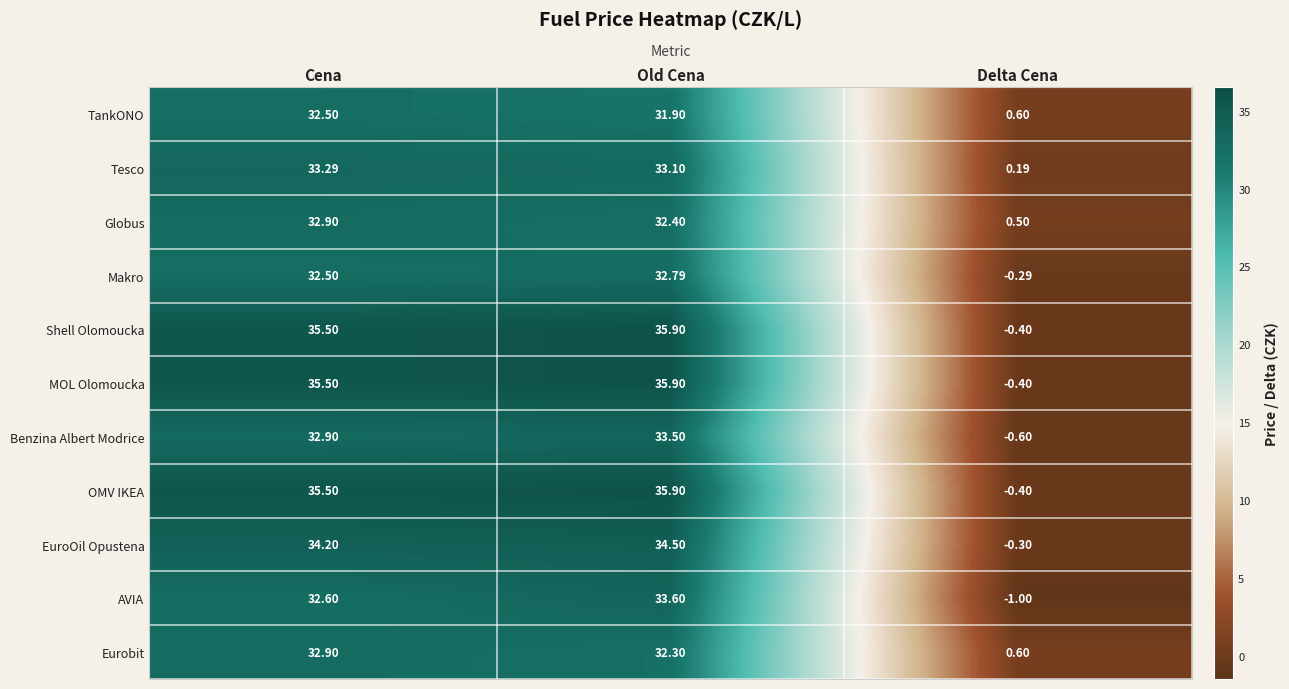

At which label does Globus reach its minimum?

Delta Cena